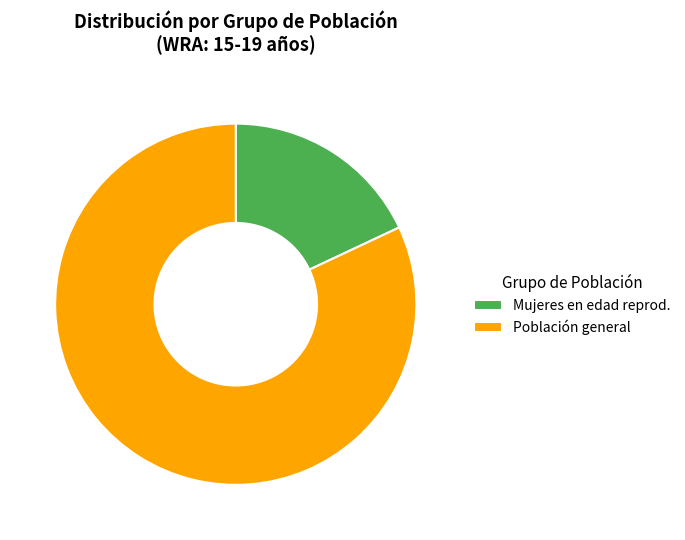

Which slice is the smallest?

Mujeres en edad reprod.